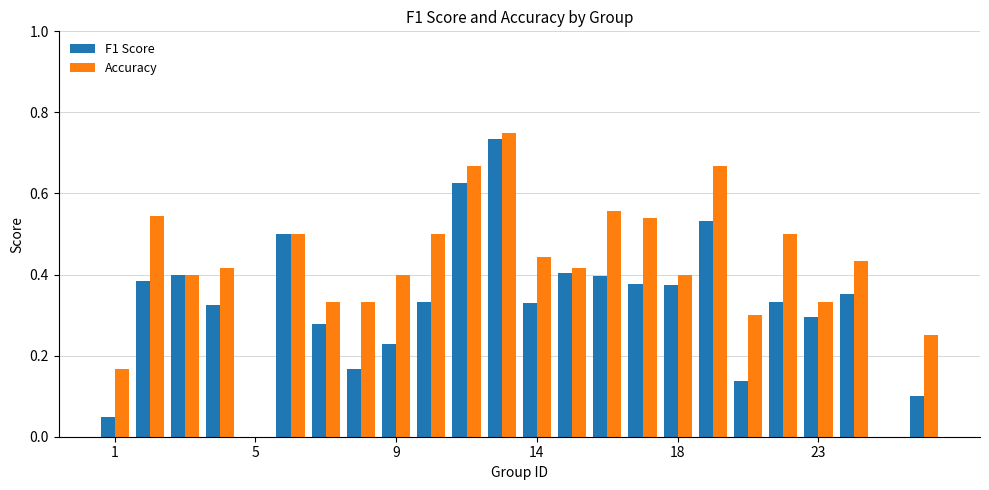

How many categories are shown in the chart?

24